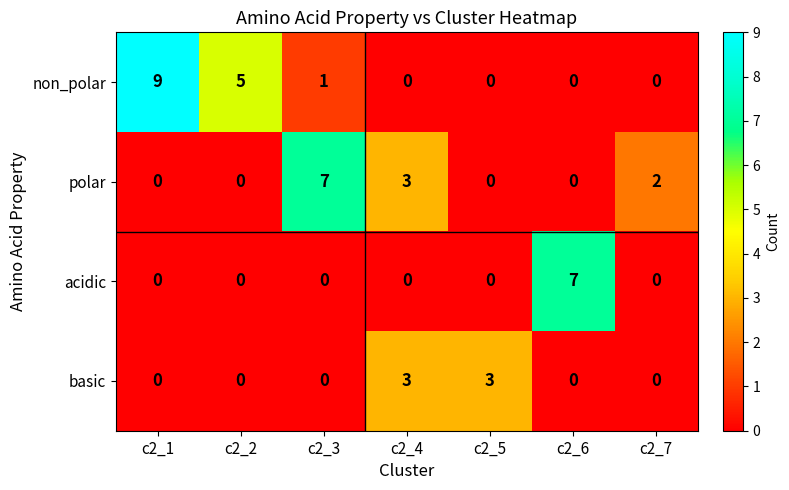

What is the greatest value displayed?

9